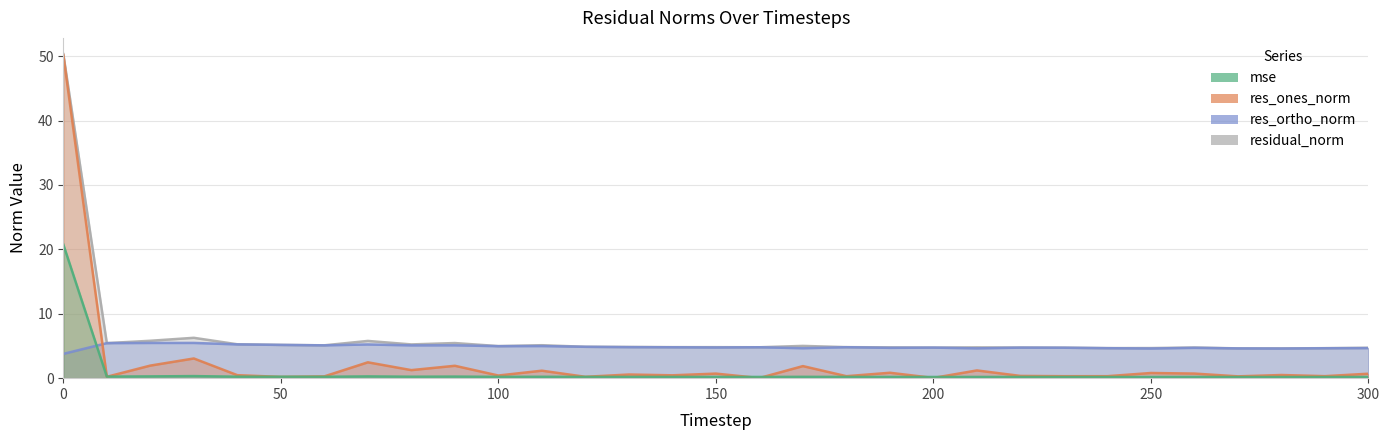

The res_ortho_norm series shows 5.1 at 60. True or false?

True